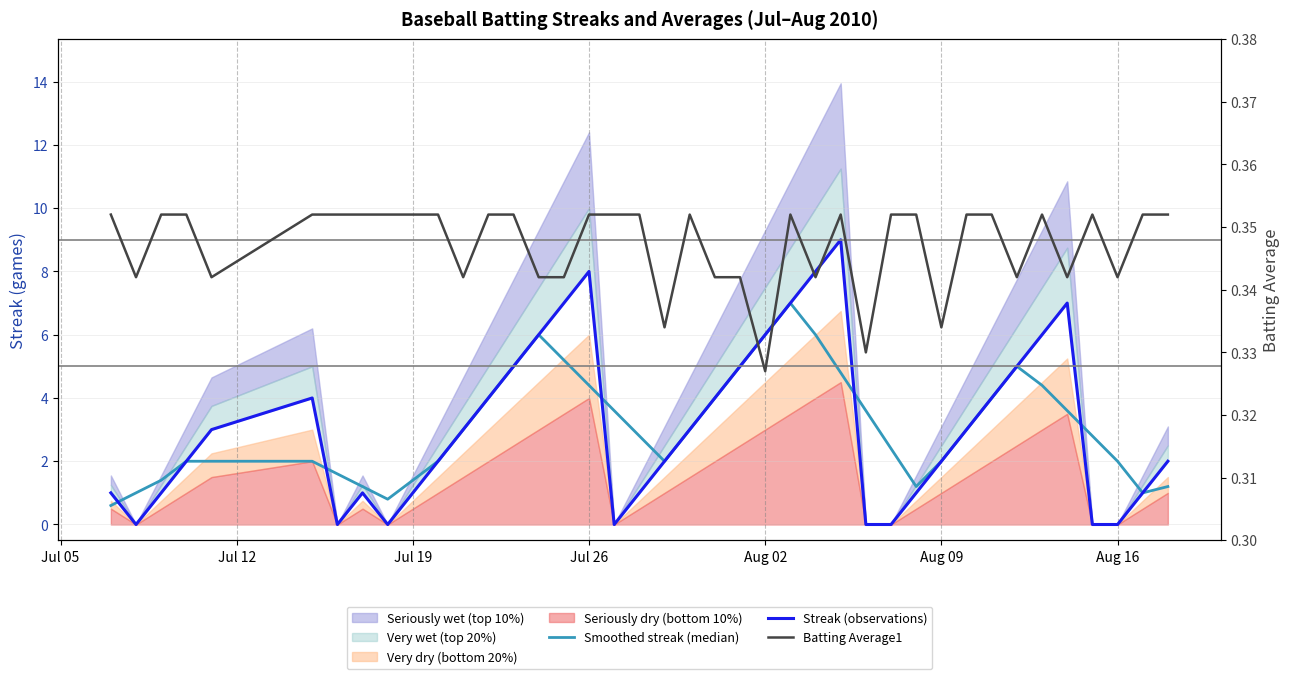

The Smoothed streak (median) series shows 1.2 at 10. True or false?

False